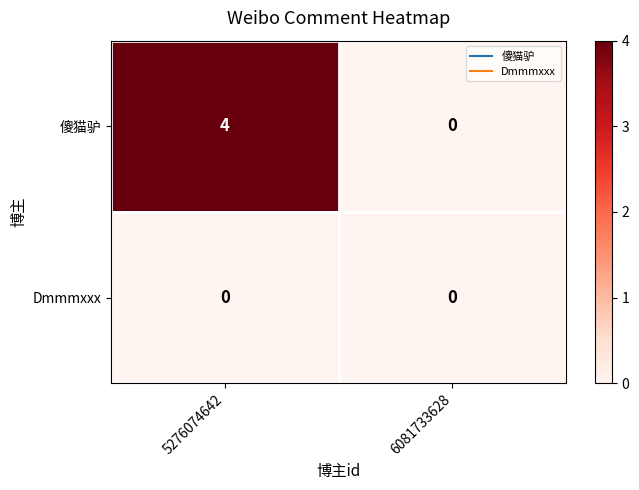

Reading left to right, extract all data points from this chart.

傻猫驴: 4	0
Dmmmxxx: 0	0